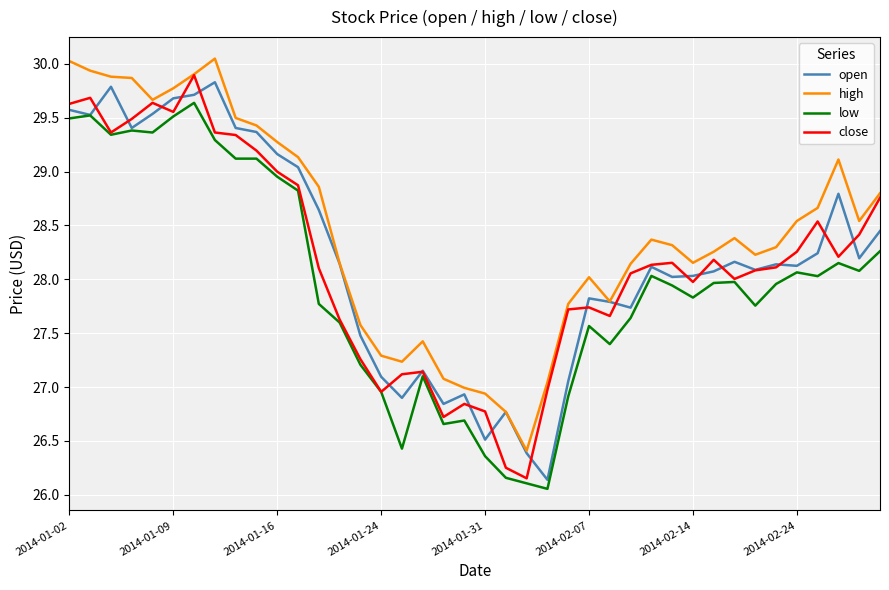

True or false: low and high cross at least once.

False